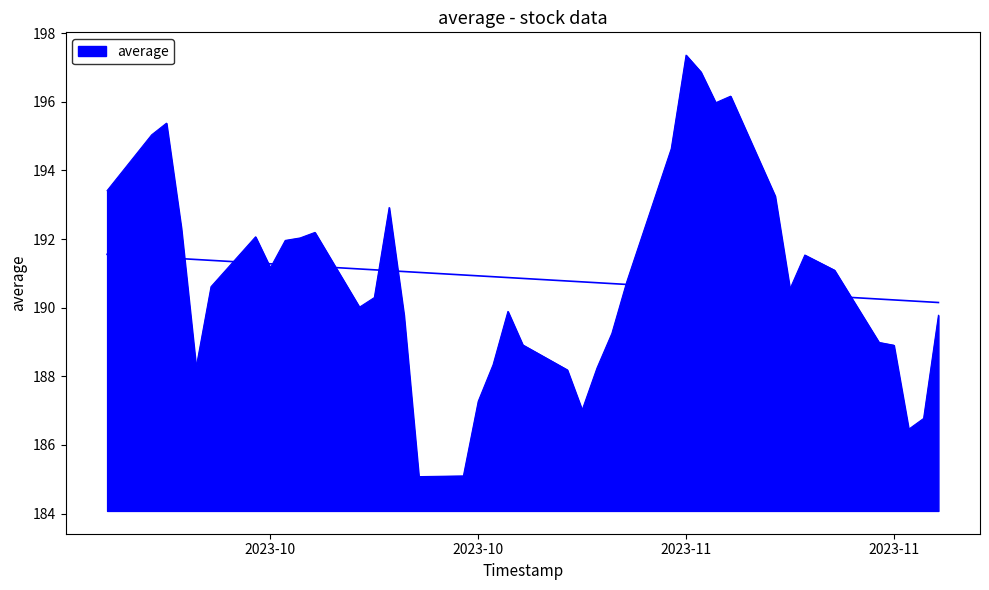

Reading left to right, list all the values displayed in this chart.

193.4	195.0	195.4	192.3	188.3	190.6	192.1	191.2	192.0	192.0	192.2	190.0	190.3	192.9	189.8	185.1	185.1	187.3	188.3	189.9	188.9	188.2	187.0	188.2	189.2	190.7	194.6	197.4	196.9	196.0	196.2	193.3	190.5	191.5	191.1	189.0	188.9	186.5	186.8	189.8